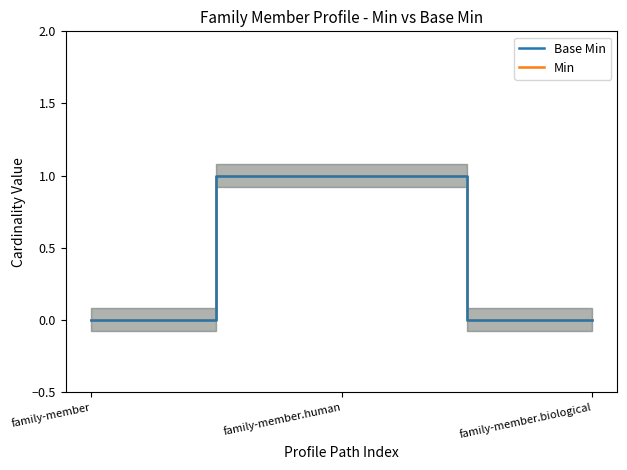

At which label is Base Min closest to 0?

family-member